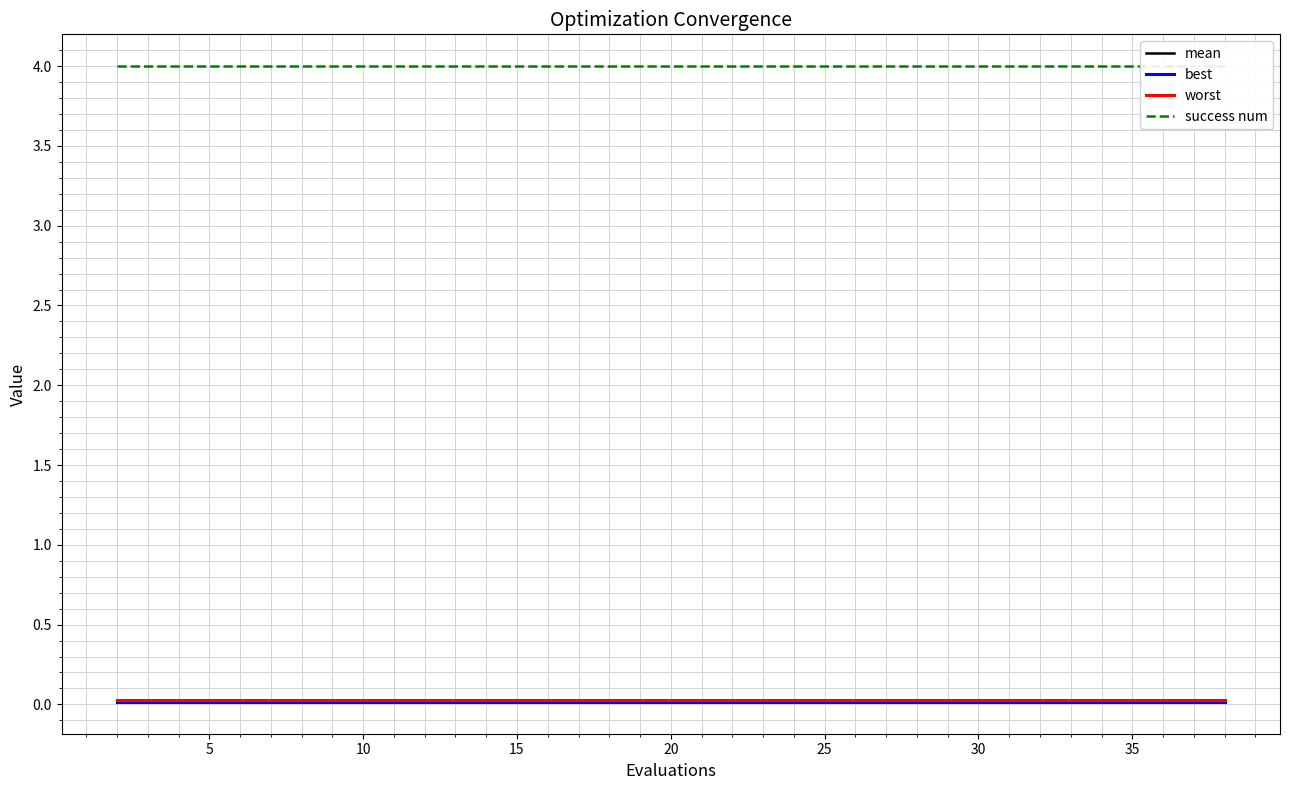

Which series has the widest spread of values?

mean